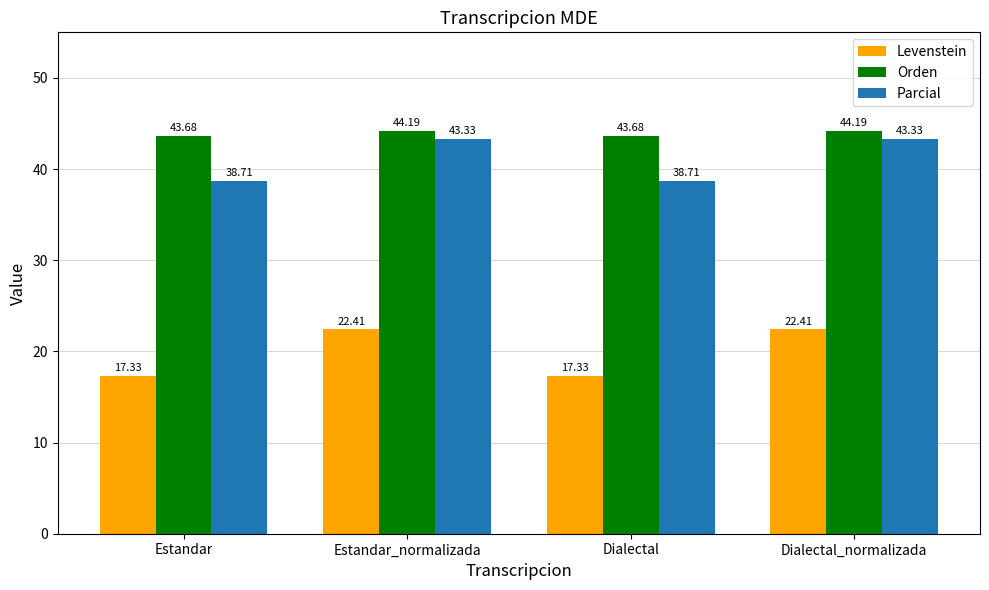

What is the value of the Levenstein bar at the 3rd from the left?

17.3